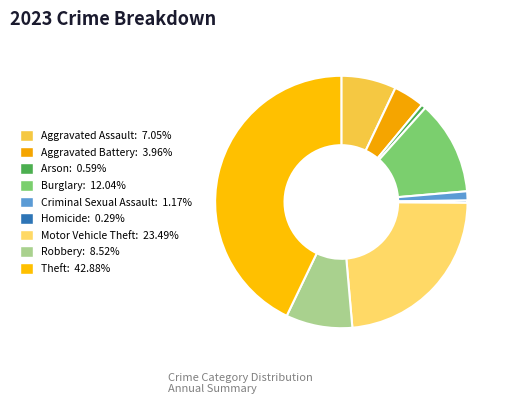

Does Aggravated Assault represent more than half of the total?

No